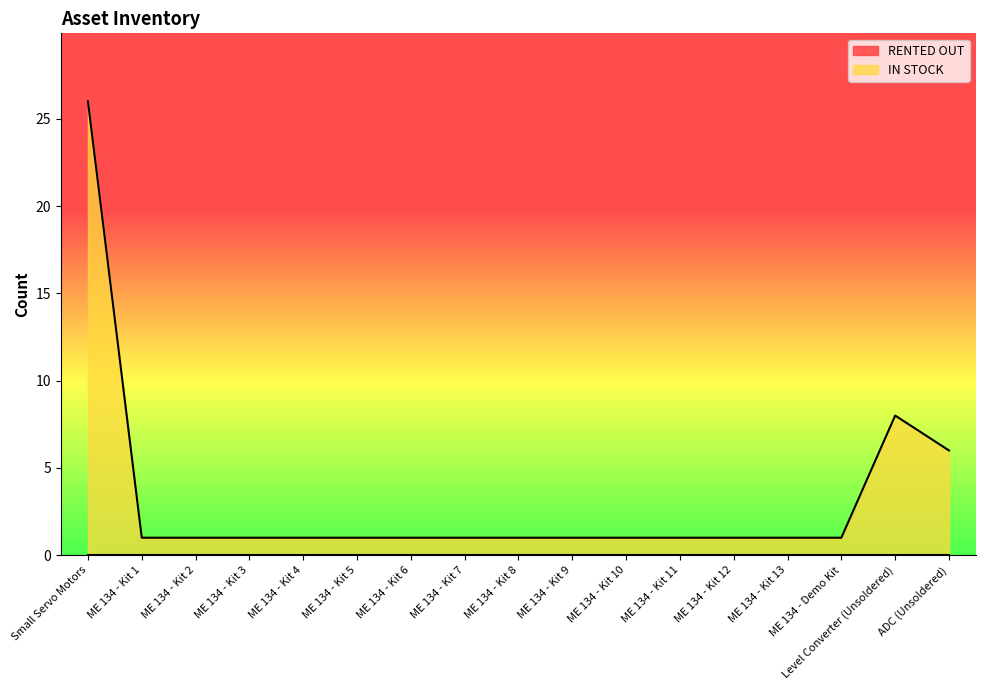

List the labels in order of value, largest first.

Small Servo Motors, Level Converter (Unsoldered), ADC (Unsoldered), ME 134 - Kit 1, ME 134 - Kit 2, ME 134 - Kit 3, ME 134 - Kit 4, ME 134 - Kit 5, ME 134 - Kit 6, ME 134 - Kit 7, ME 134 - Kit 8, ME 134 - Kit 9, ME 134 - Kit 10, ME 134 - Kit 11, ME 134 - Kit 12, ME 134 - Kit 13, ME 134 - Demo Kit